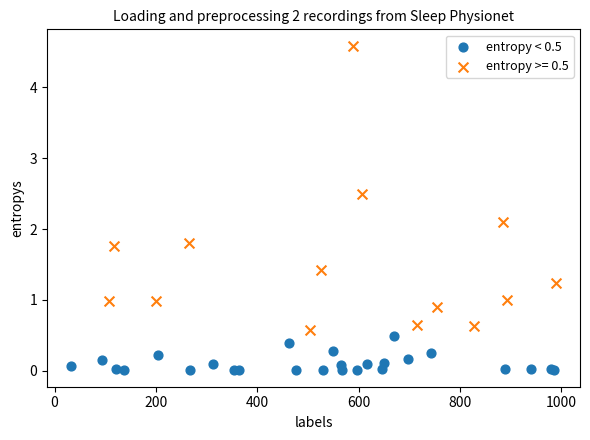

Which series contains the lowest Y value?

entropy < 0.5